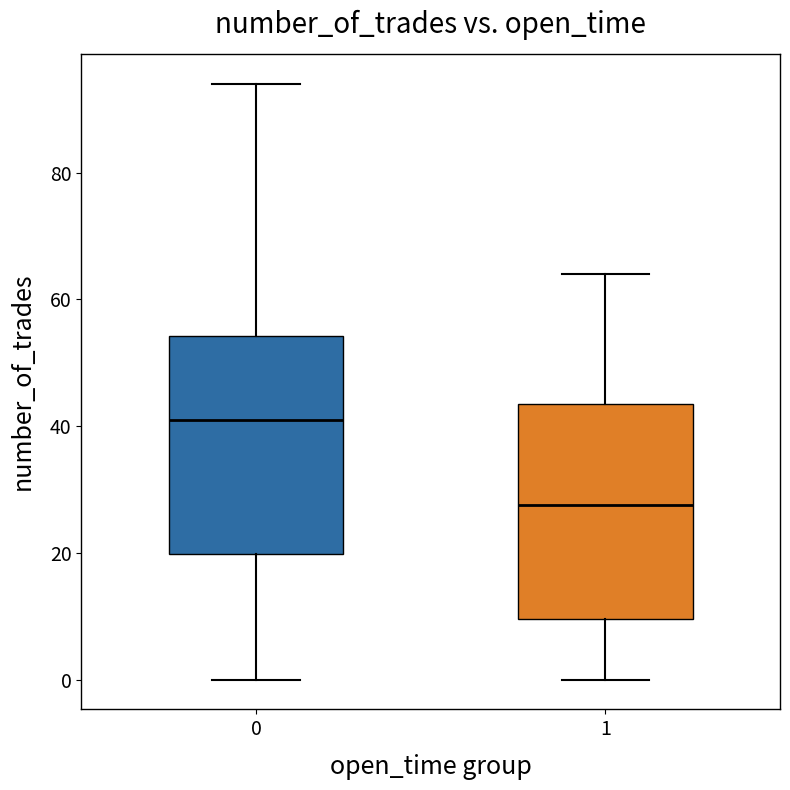

Reading left to right, read every box against the y-axis: the position of its median line, the range the box covers, and the ends of its whiskers. The values are not printed on the chart, so give them approximately, as read against the axis.

0: median 42, box 20 to 54, whiskers 0 to 94
1: median 28, box 10 to 44, whiskers 0 to 64